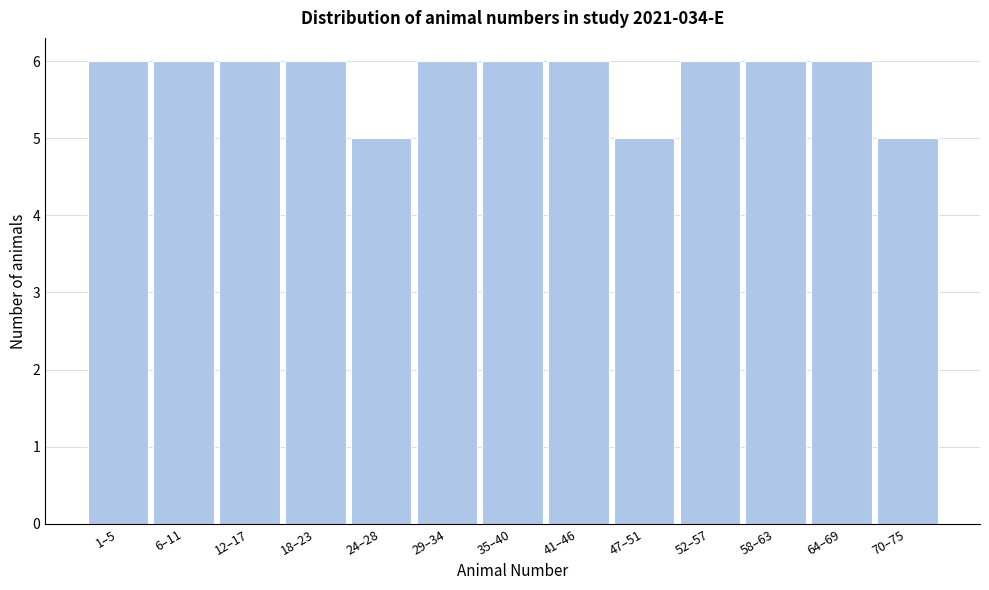

Reading left to right, what are all the values shown in this chart?

6	6	6	6	5	6	6	6	5	6	6	6	5